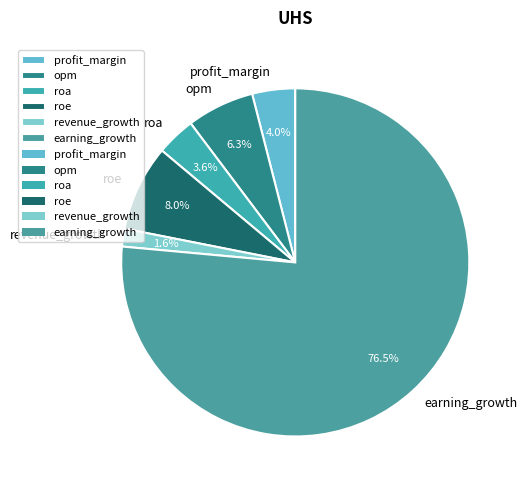

Between revenue_growth and profit_margin, which is larger?

profit_margin